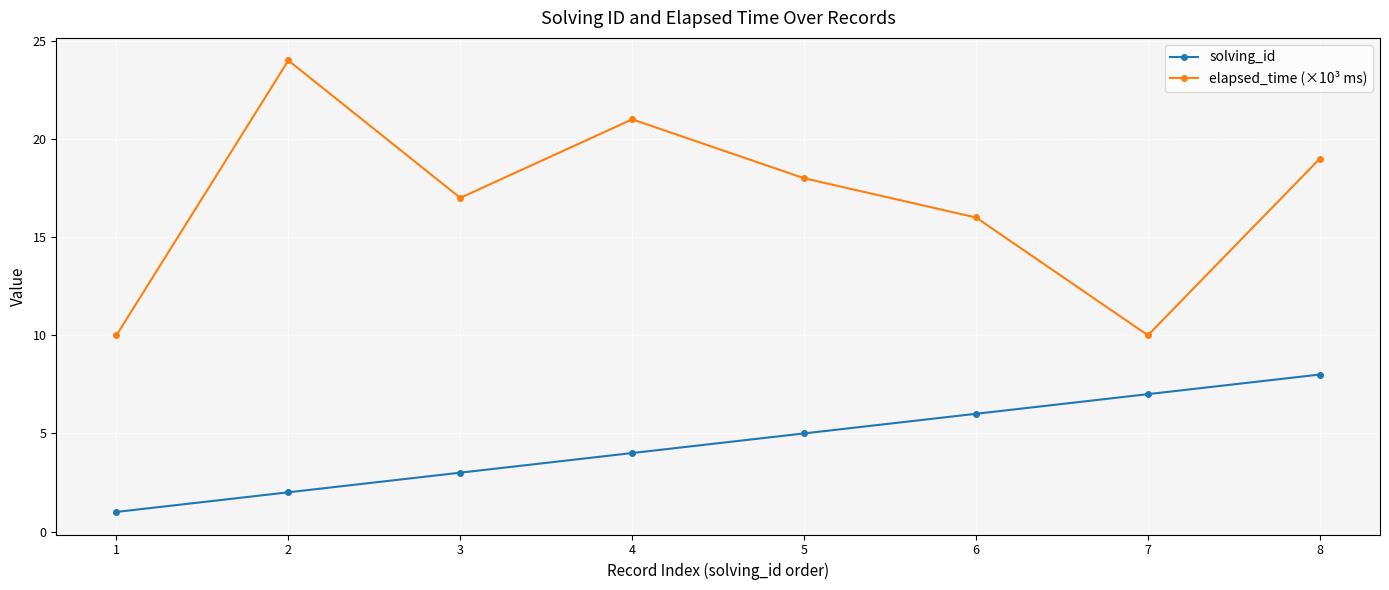

Does the chart have visible grid lines?

Yes